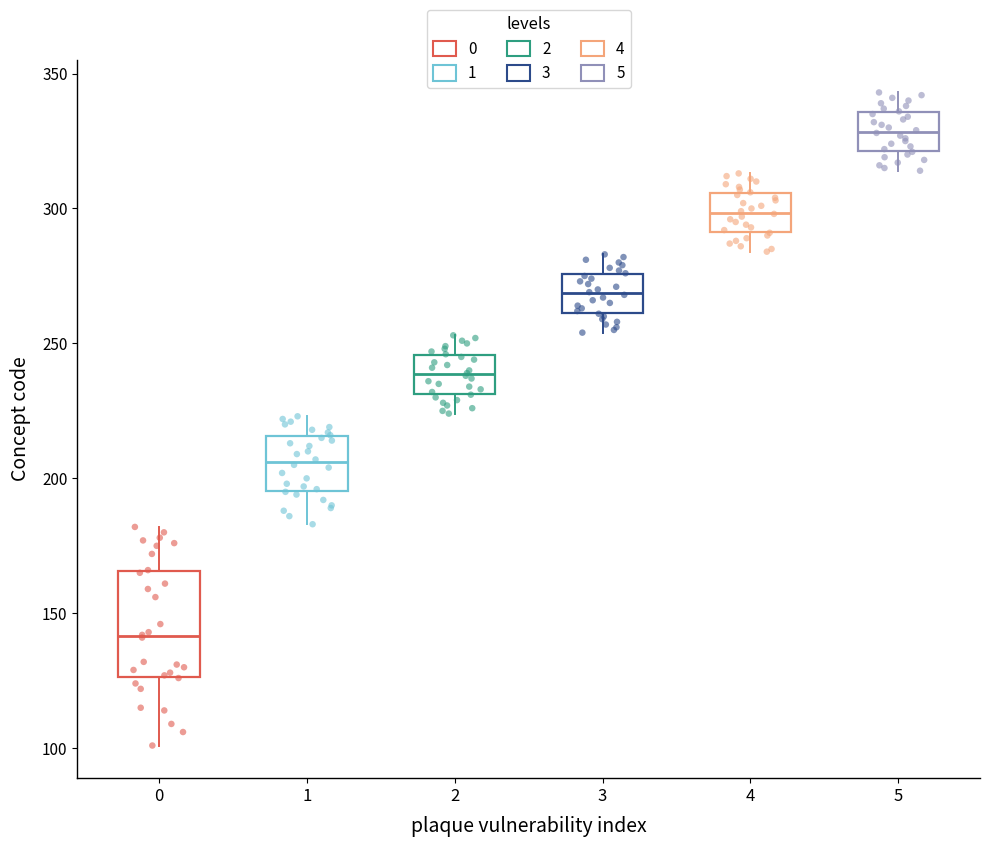

Where does the lower whisker of the box at x = 5 end on the y-axis? The values are not printed on the chart, so give them approximately, as read against the axis.

315